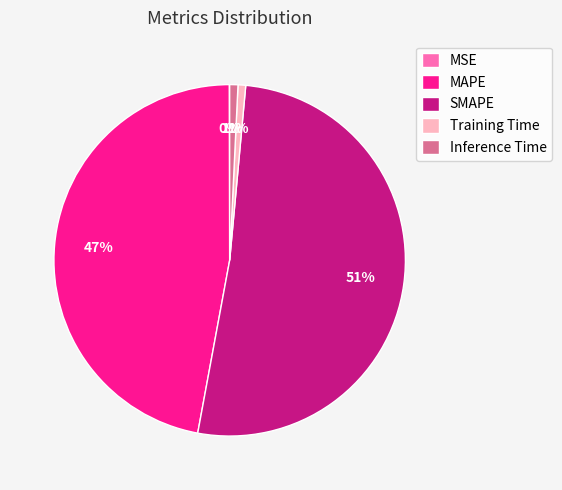

What percentage is the SMAPE slice, to the nearest percent?

51%